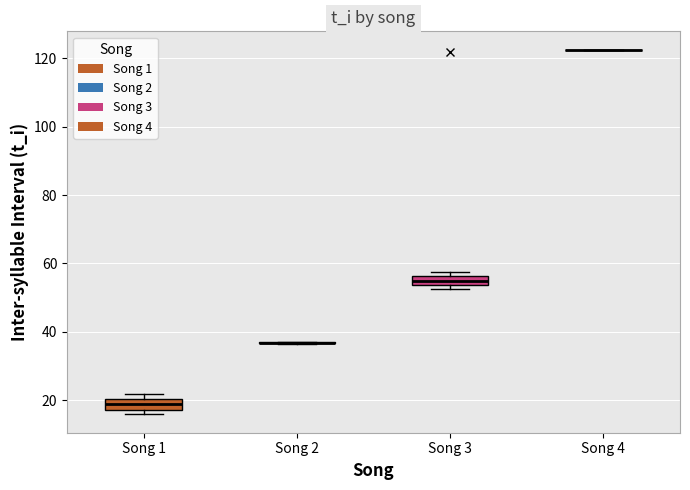

Where is the lower edge of the box for Song 3 on the y-axis? The values are not printed on the chart, so give them approximately, as read against the axis.

54